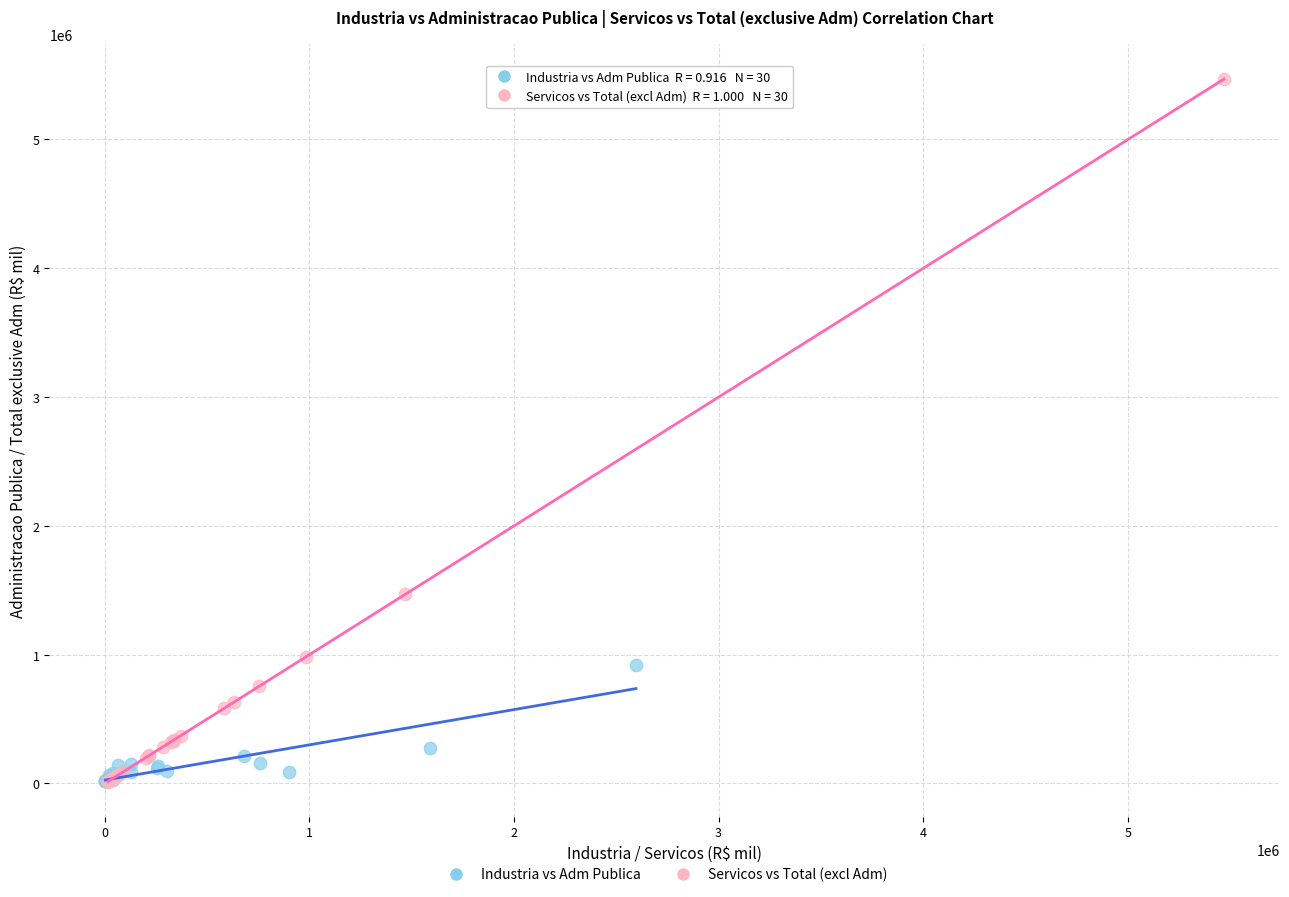

Which series has the widest spread of Y values?

Servicos vs Total (excl Adm)